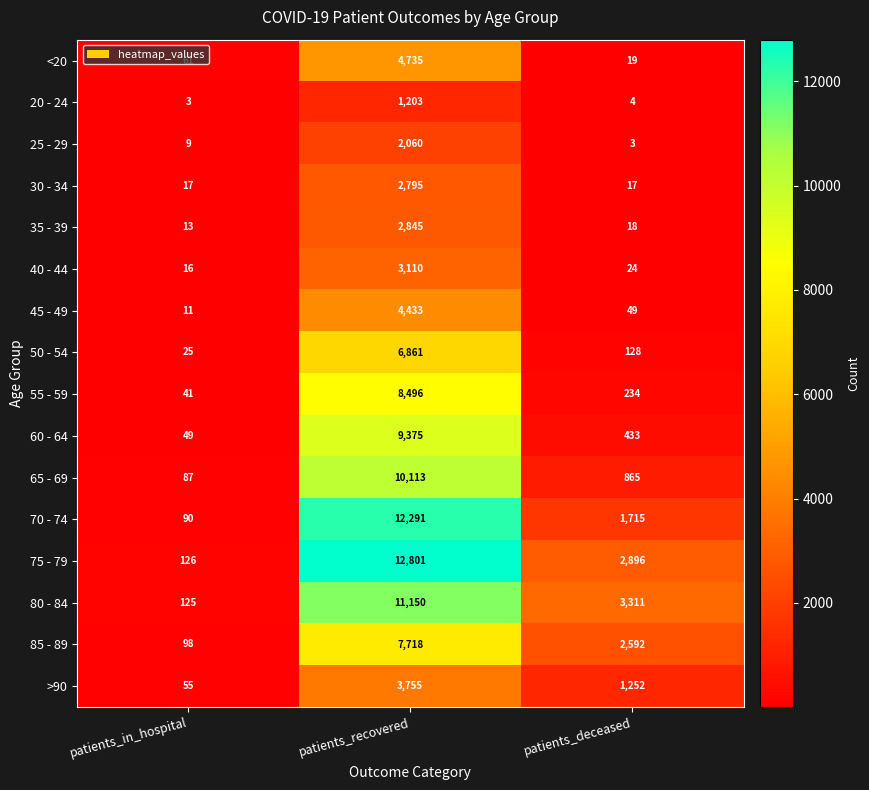

Which series changed the most between patients_in_hospital and patients_deceased?

80 - 84